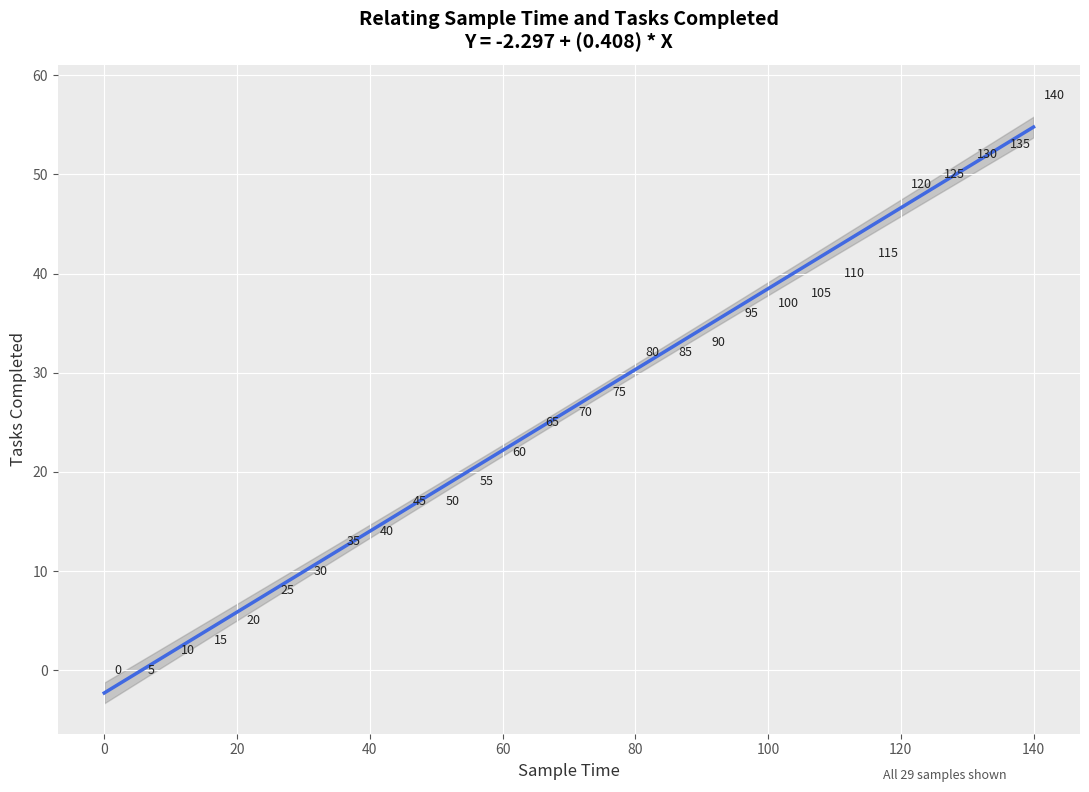

What Y value in the scatter plot is closest to 29?

28